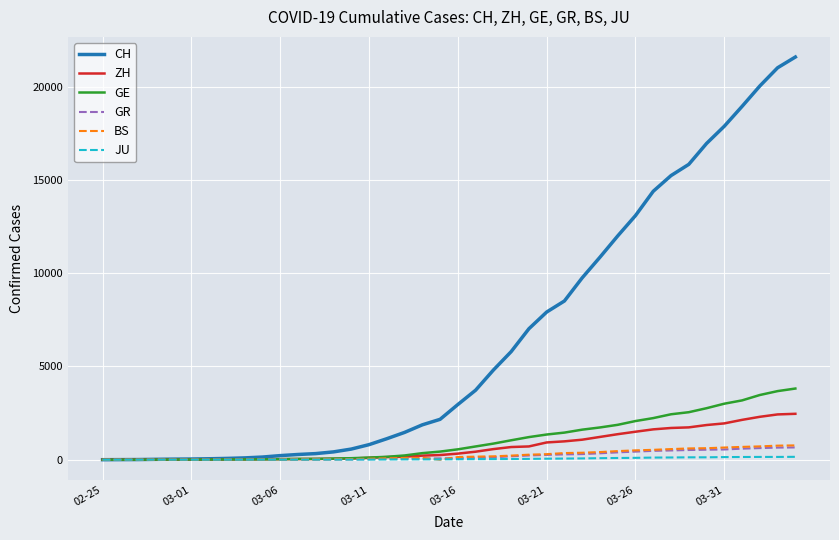

Which series has the largest total across all categories?

CH